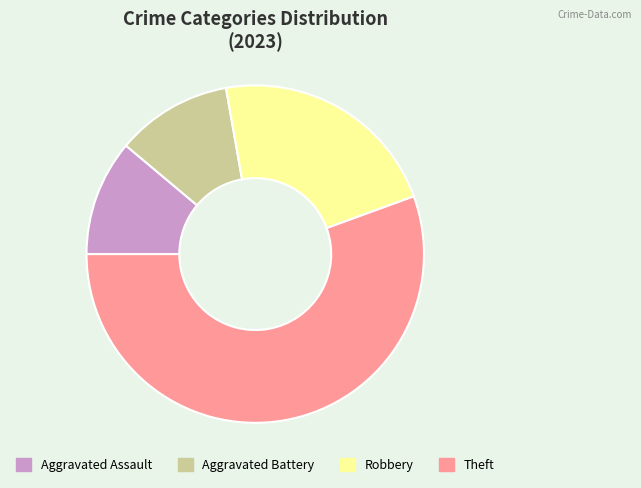

What is the largest slice in the pie chart?

Theft